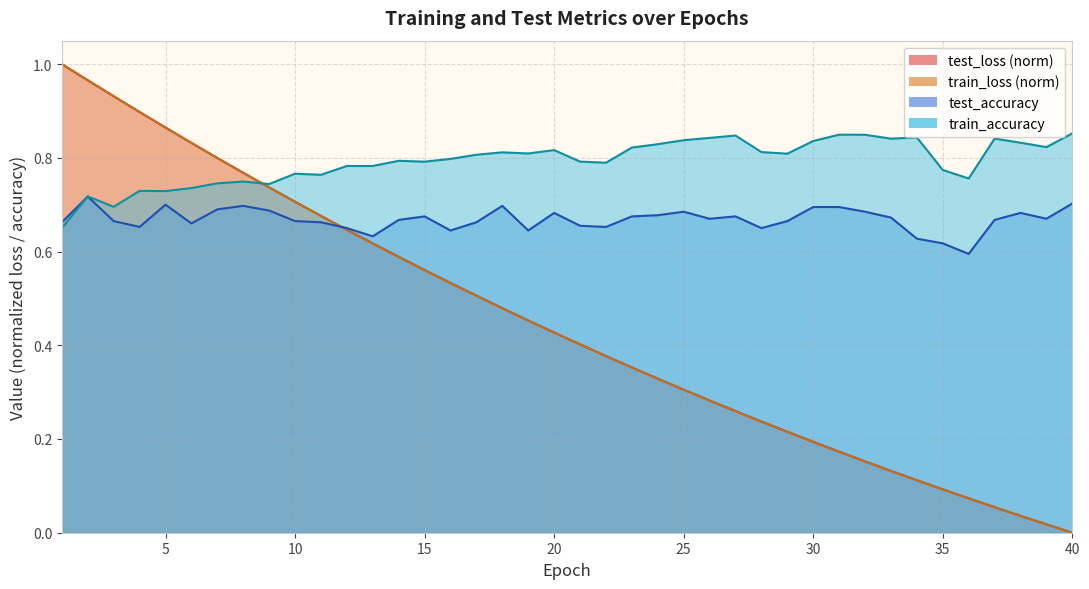

Does the chart display data point markers on the line(s)?

No